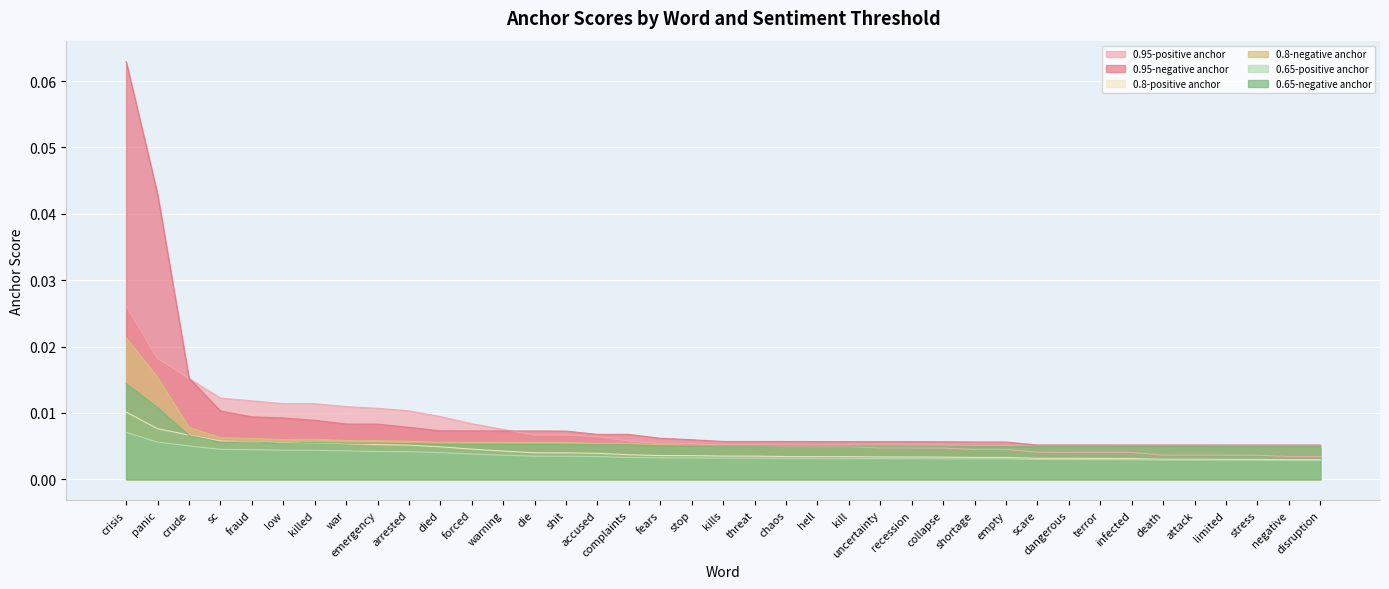

The value of 0.95-positive anchor at hell is 0.0. True or false?

True